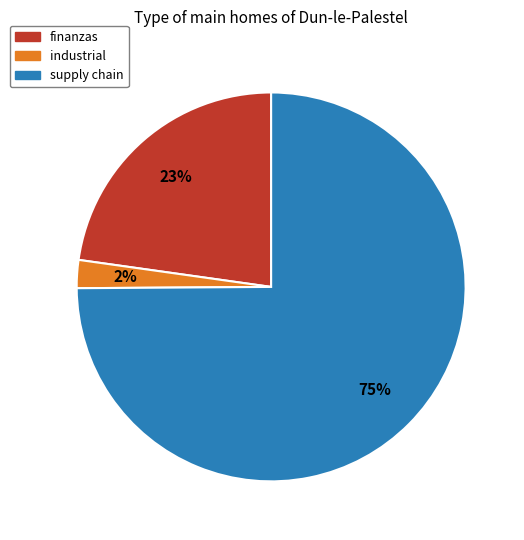

Is it true that finanzas is 9% of the pie?

False